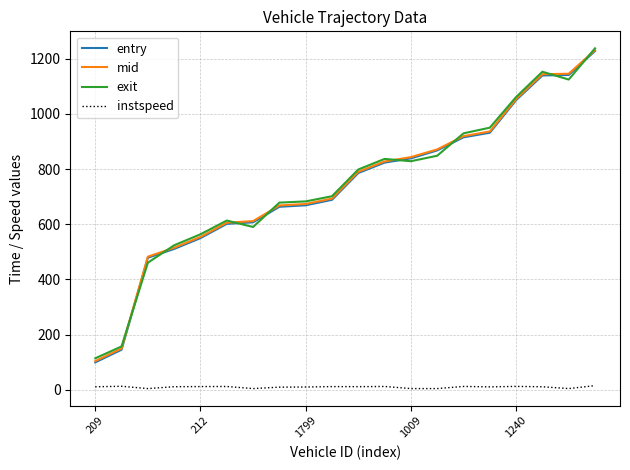

What is the maximum value shown in the chart?

1237.1